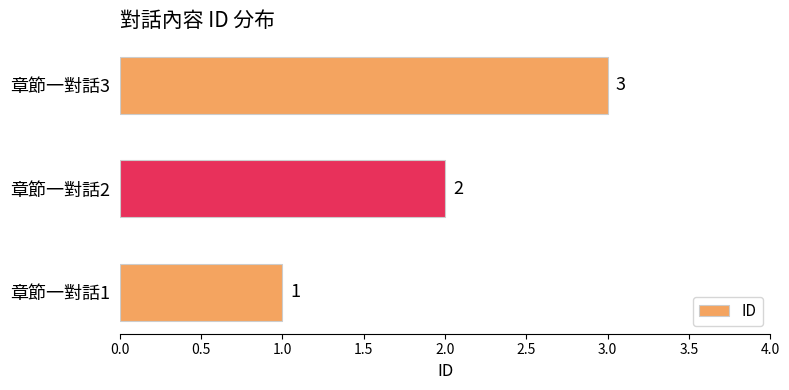

Approximately how many times larger is the value at 章節一對話1 compared to 章節一對話3?

0.3